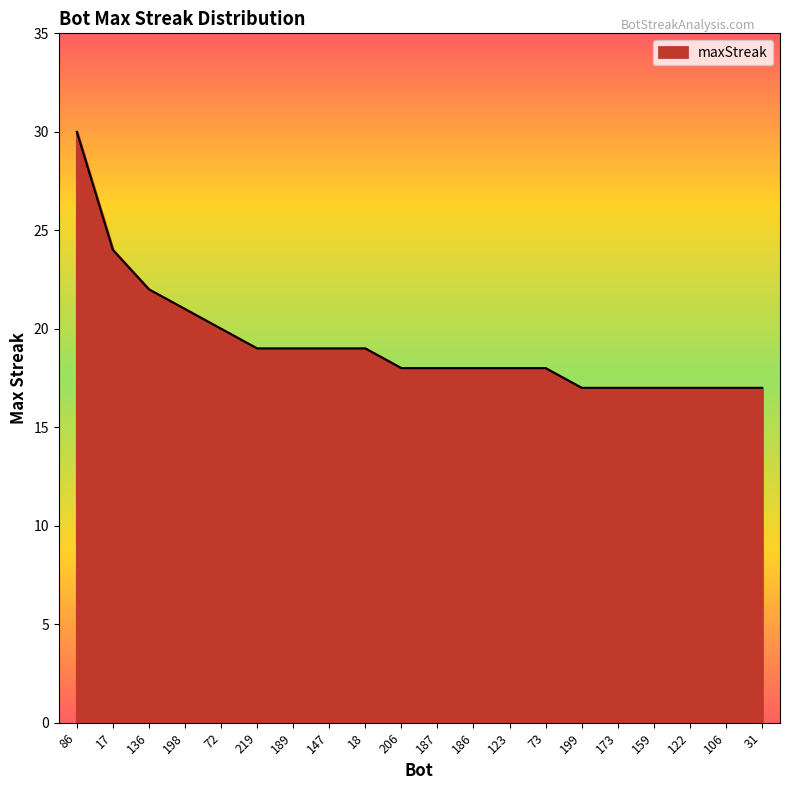

What is the minimum value shown in the chart?

17